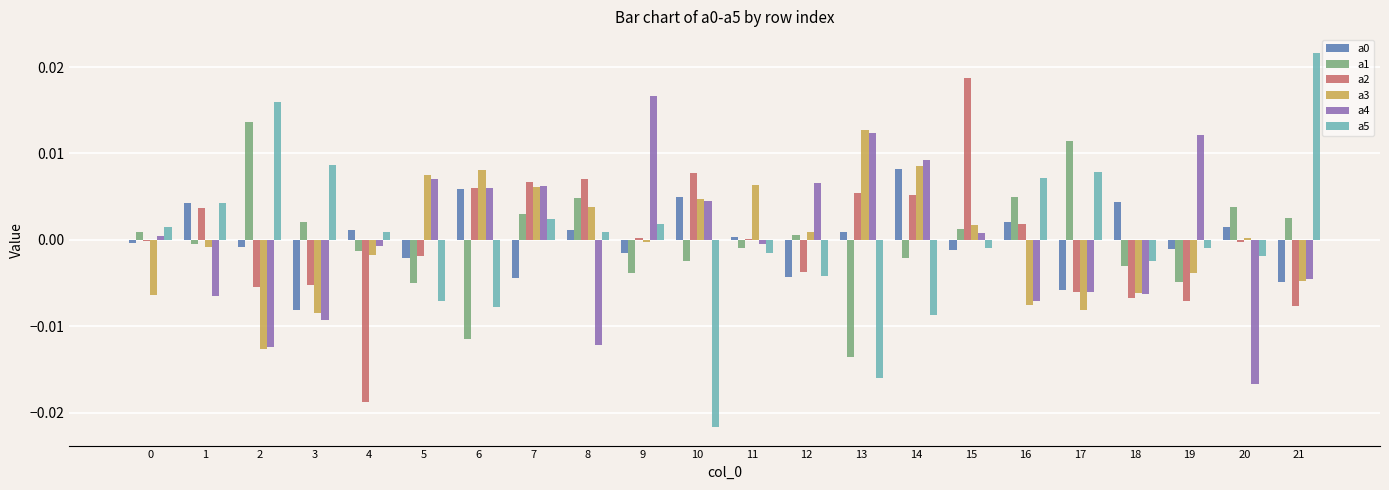

Is the value of a5 at 1 greater than the value of a2 at 19?

Yes